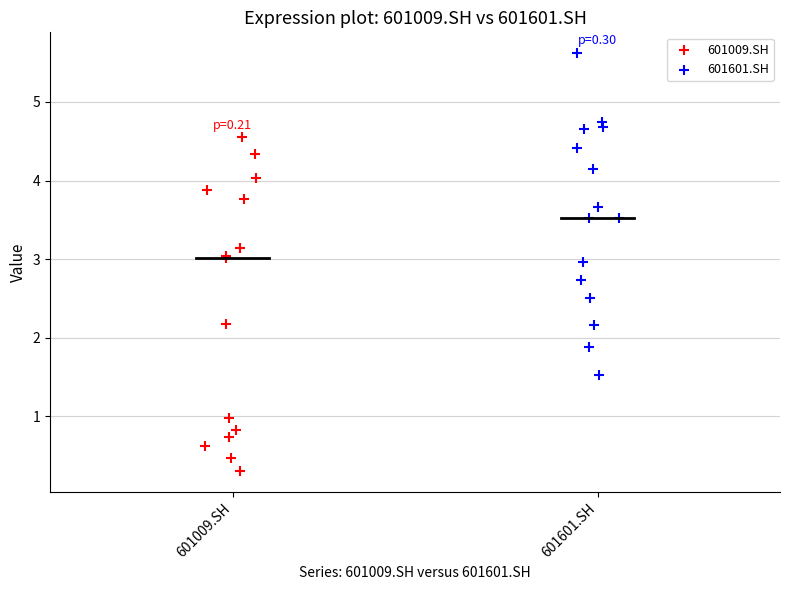

Which series contains the lowest Y value?

601009.SH